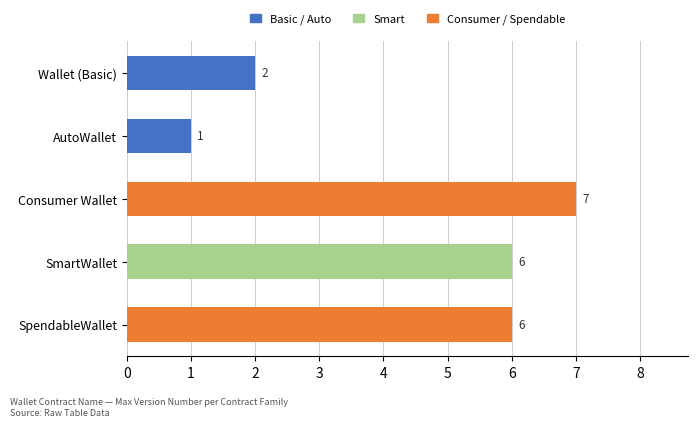

Which label corresponds to the largest value in the chart?

Consumer Wallet